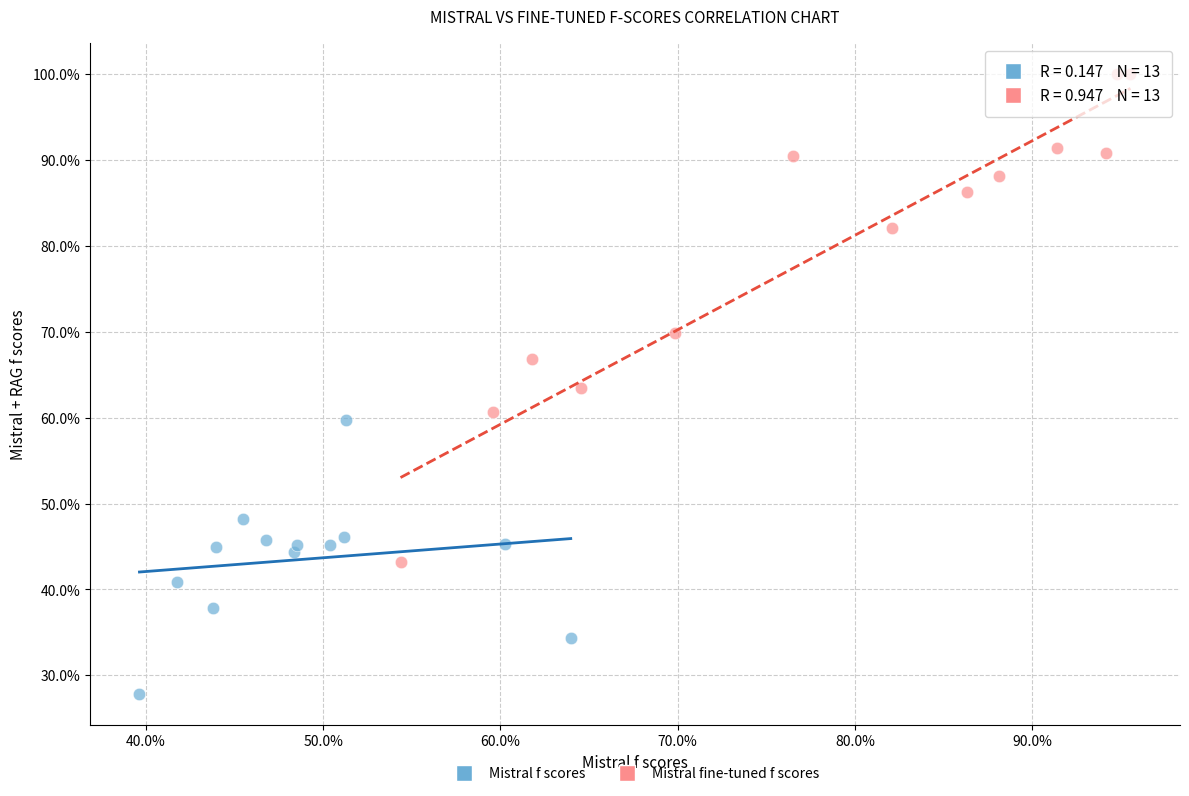

What are all the series names shown in the legend?

Mistral f scores, Mistral fine-tuned f scores